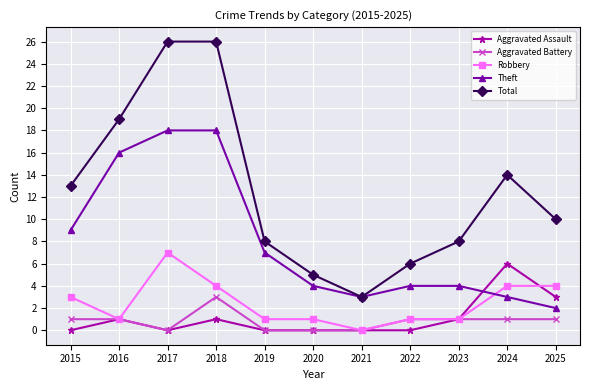

How many lines are shown in the chart?

5